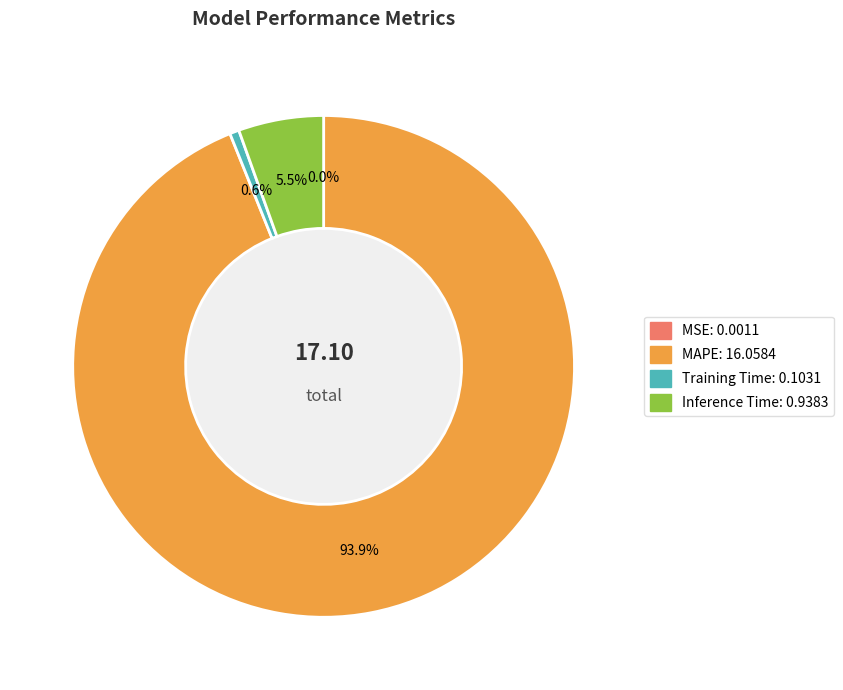

Which category has the biggest portion of the pie?

MAPE